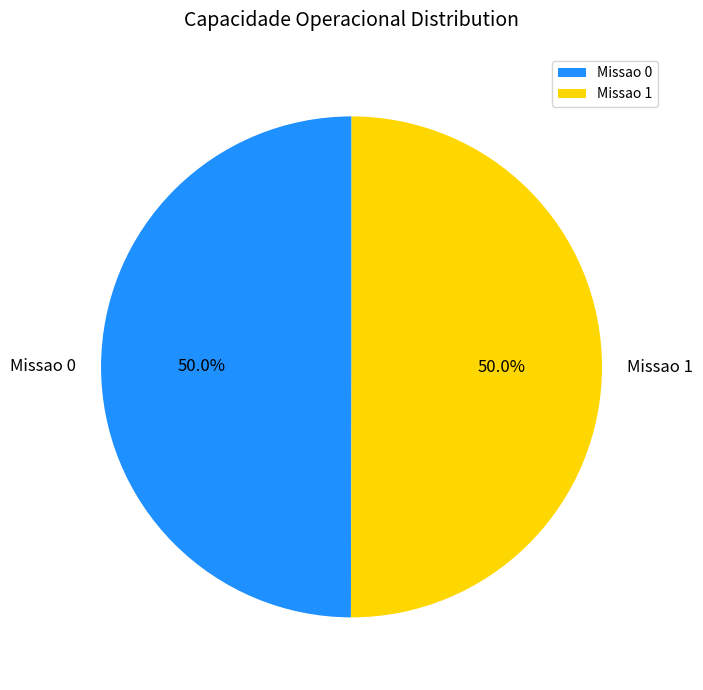

What percentage is the Missao 0 slice, to the nearest percent?

50%